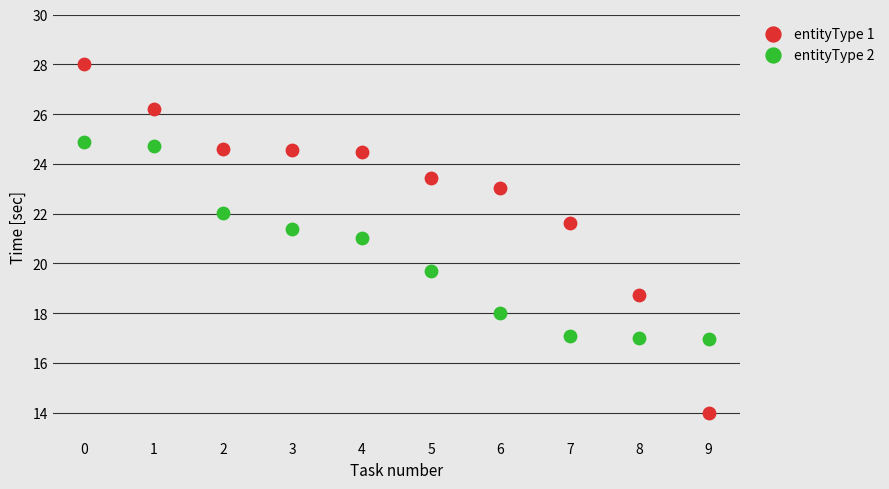

Which series contains the highest Y value?

entityType 1